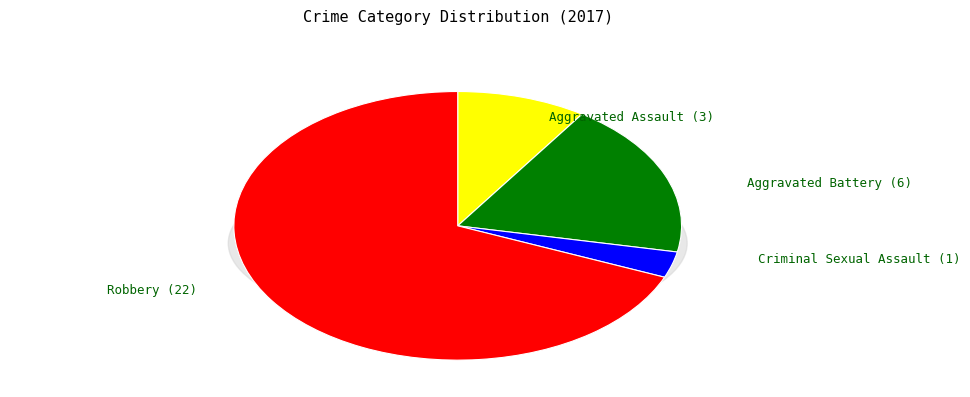

Is the sum of Aggravated Assault and Criminal Sexual Assault greater than half?

No